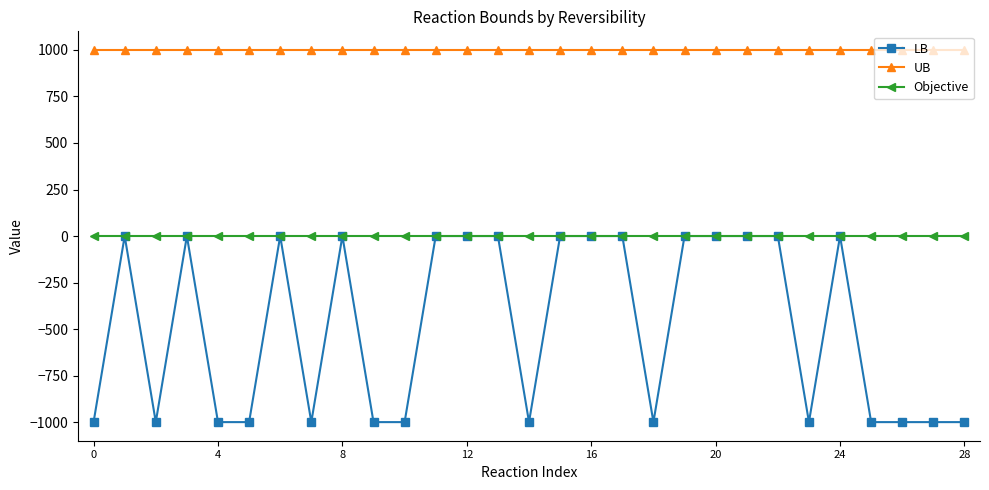

Which series has the largest range (max minus min)?

LB